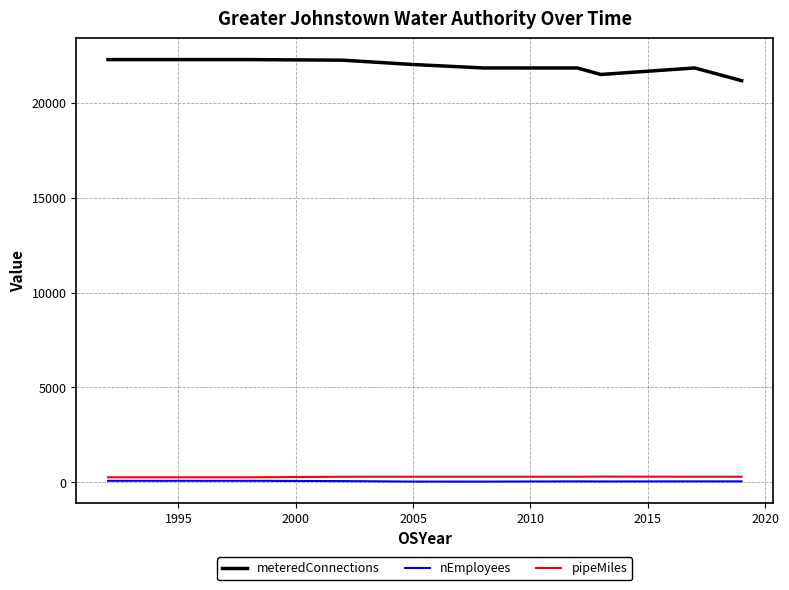

What is the highest value of the meteredConnections series?

22283